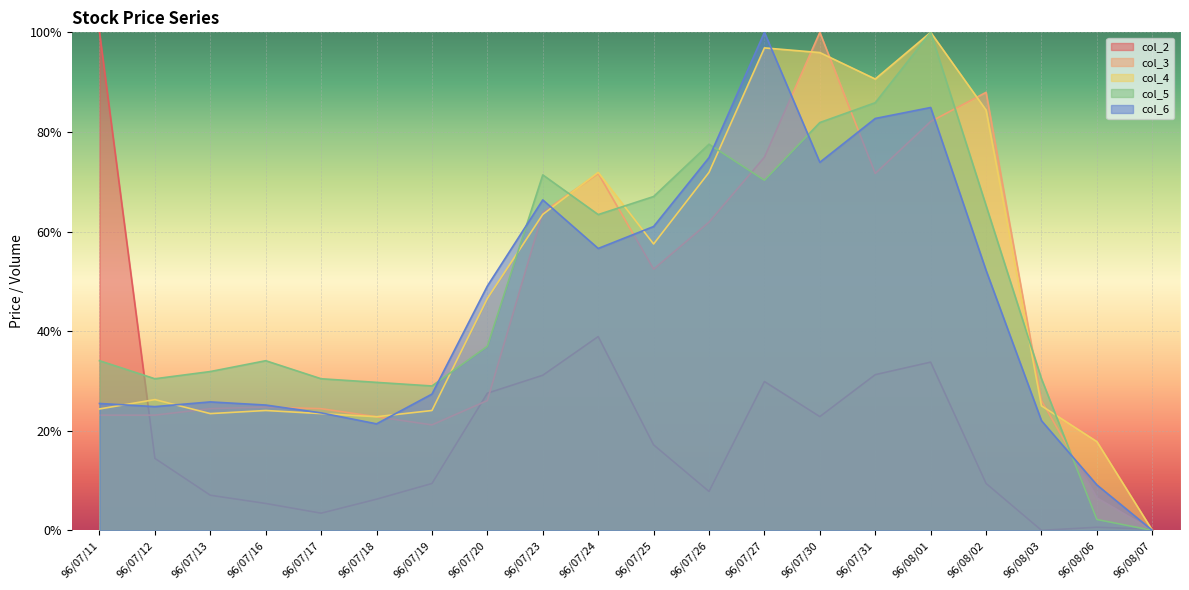

Between 96/07/25 and 96/08/06, which series saw the biggest shift?

col_5